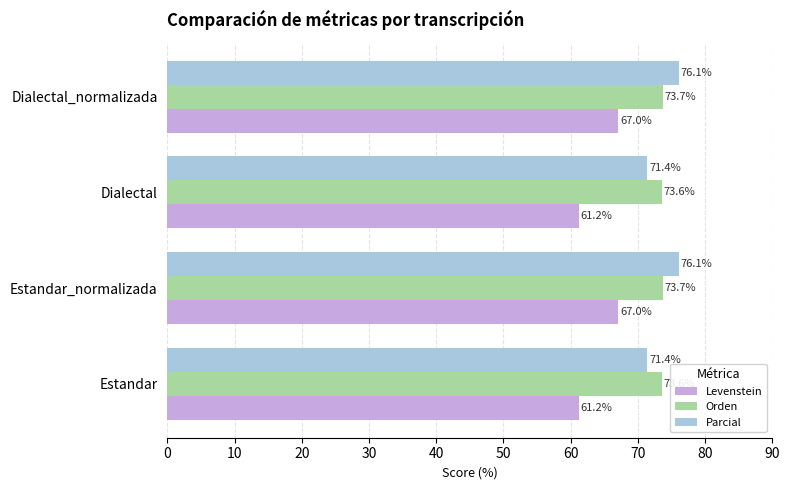

What is the average value of the Parcial series?

73.8